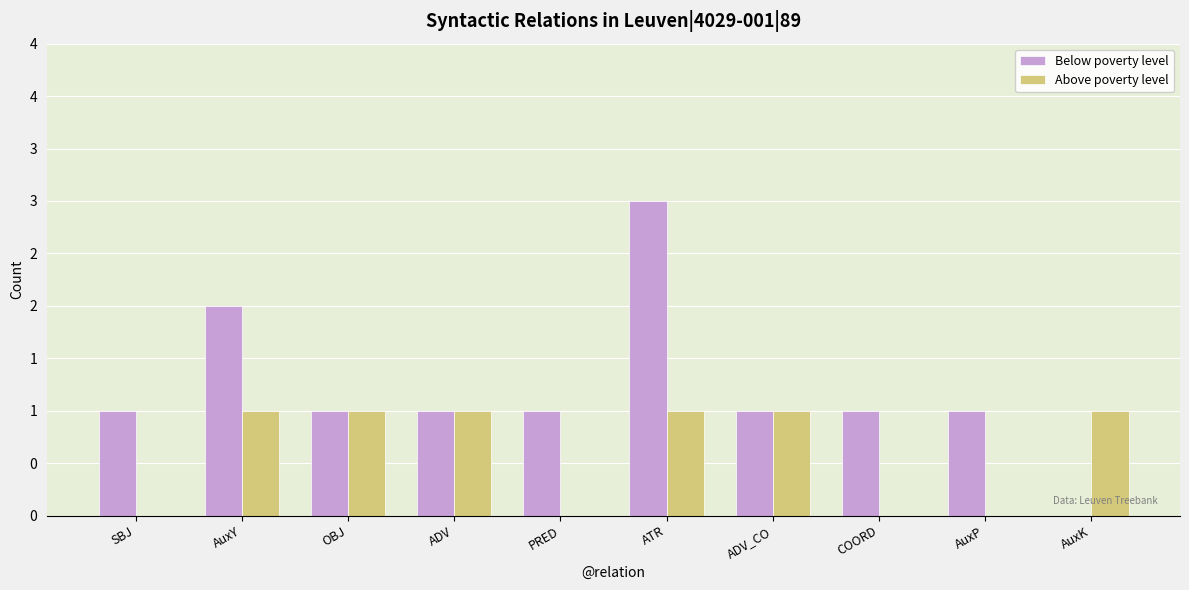

What are all the series names shown in the legend?

Below poverty level, Above poverty level